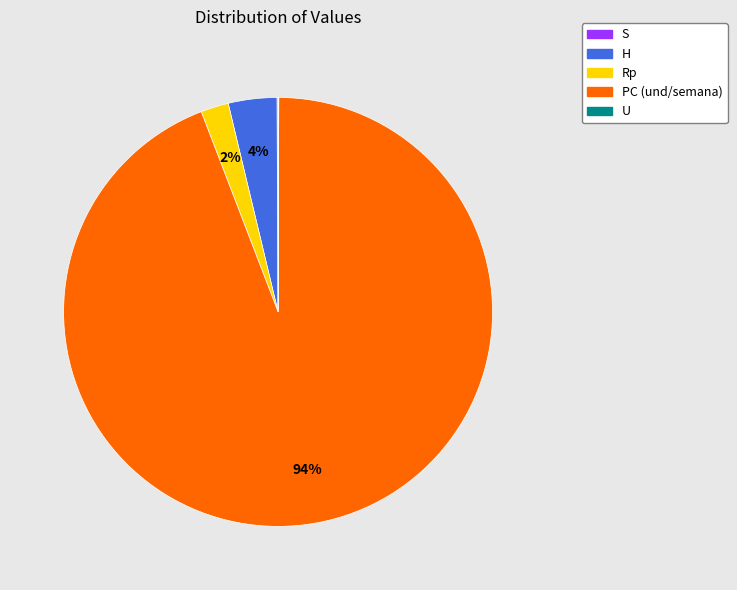

What percentage is the PC (und/semana) slice, to the nearest percent?

94%